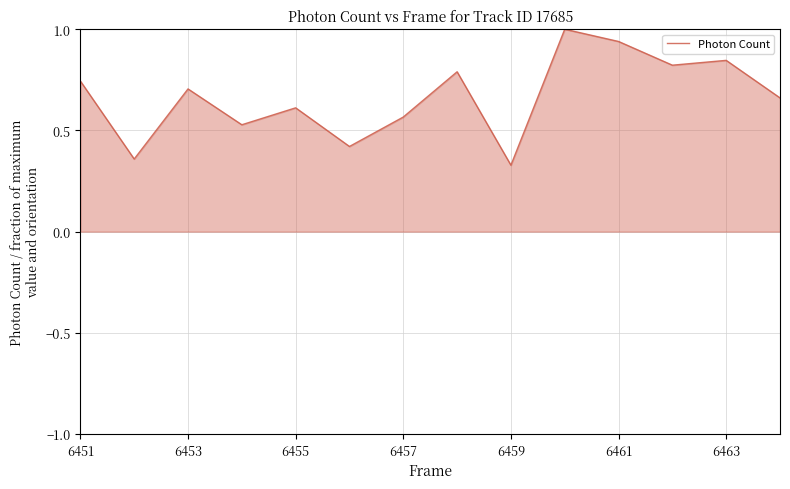

What is the greatest value displayed?

1.0